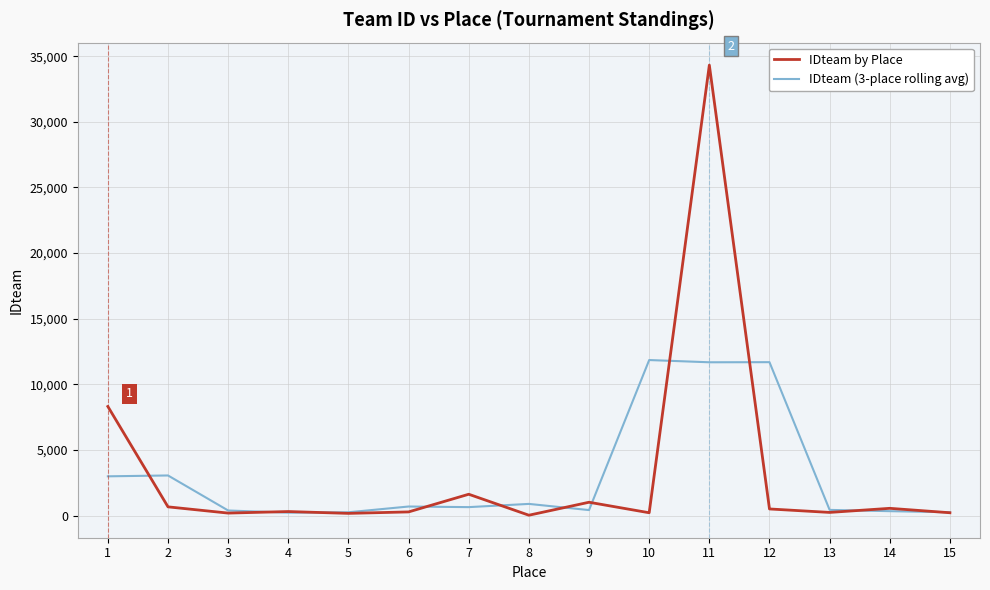

At which category is the sum across all series the highest?

11